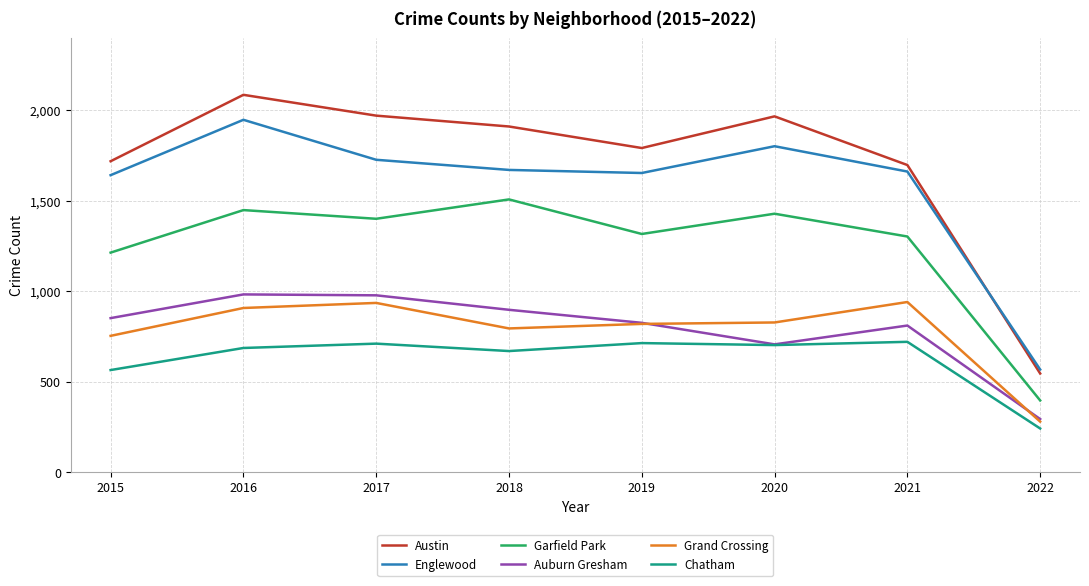

At which label does Chatham reach its minimum?

2022